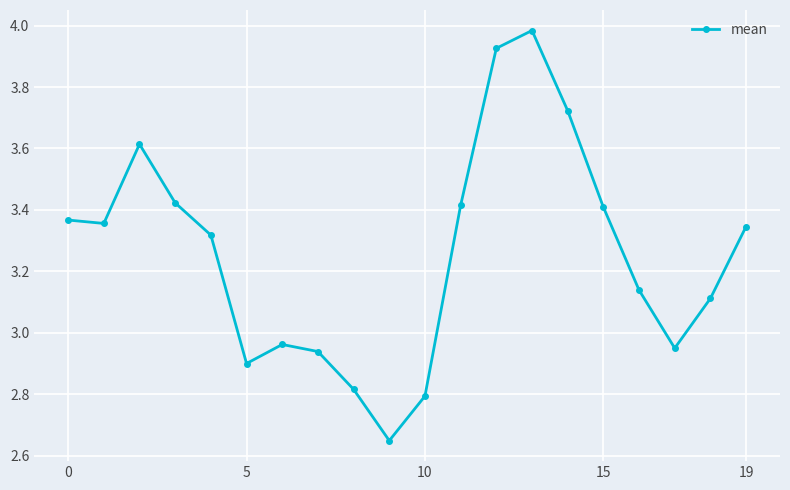

What is the sum of all values?

65.1